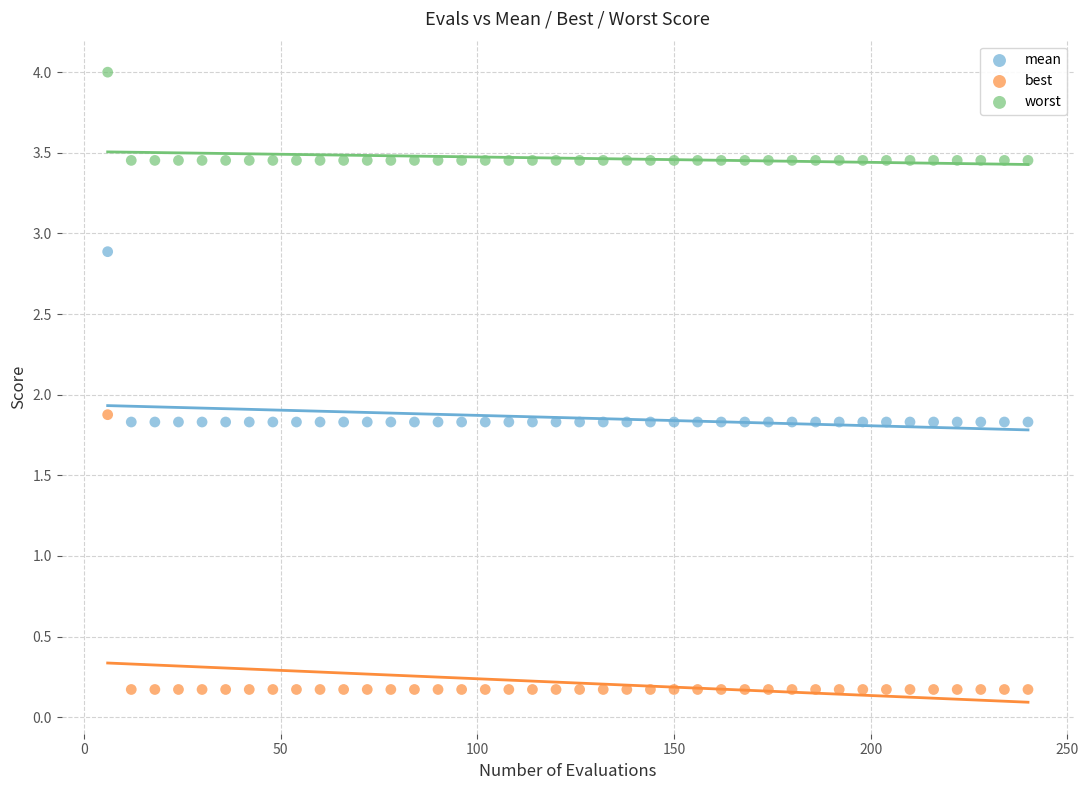

What are all the series names shown in the legend?

mean, best, worst